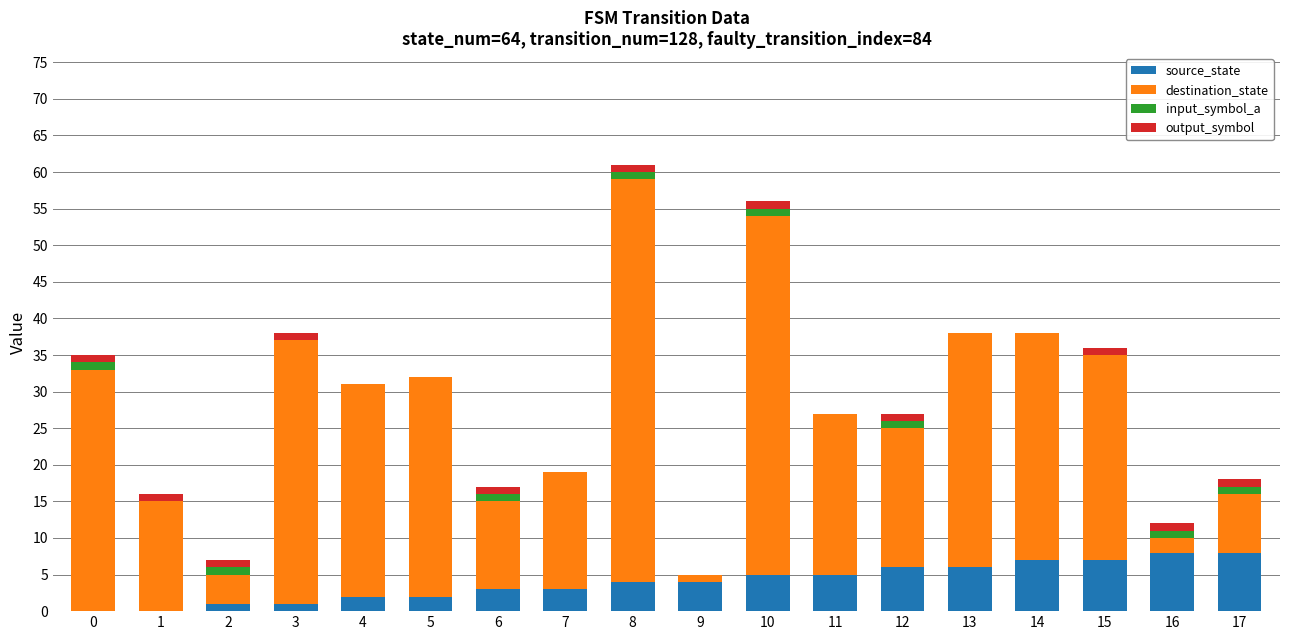

True or false: source_state has a value of 3 at 6.

True